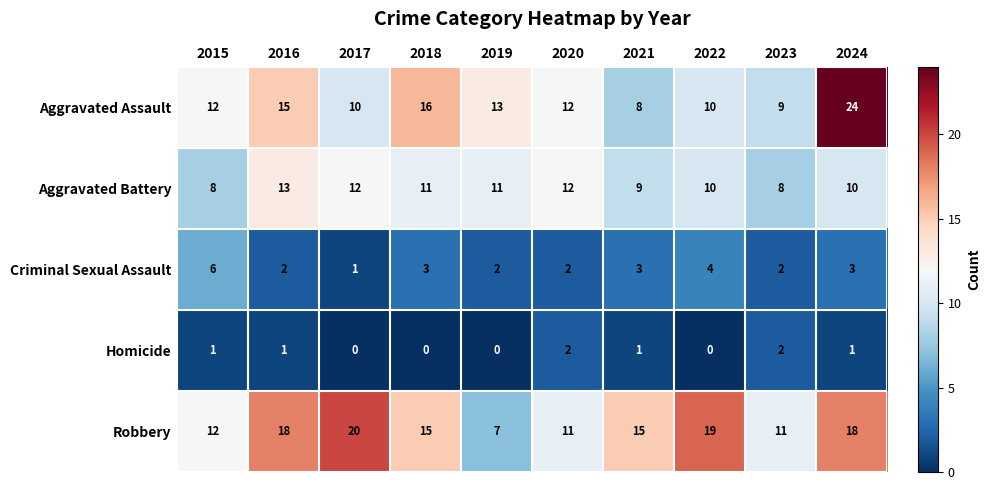

What is the difference between the maximum and minimum values in the Aggravated Battery series?

5